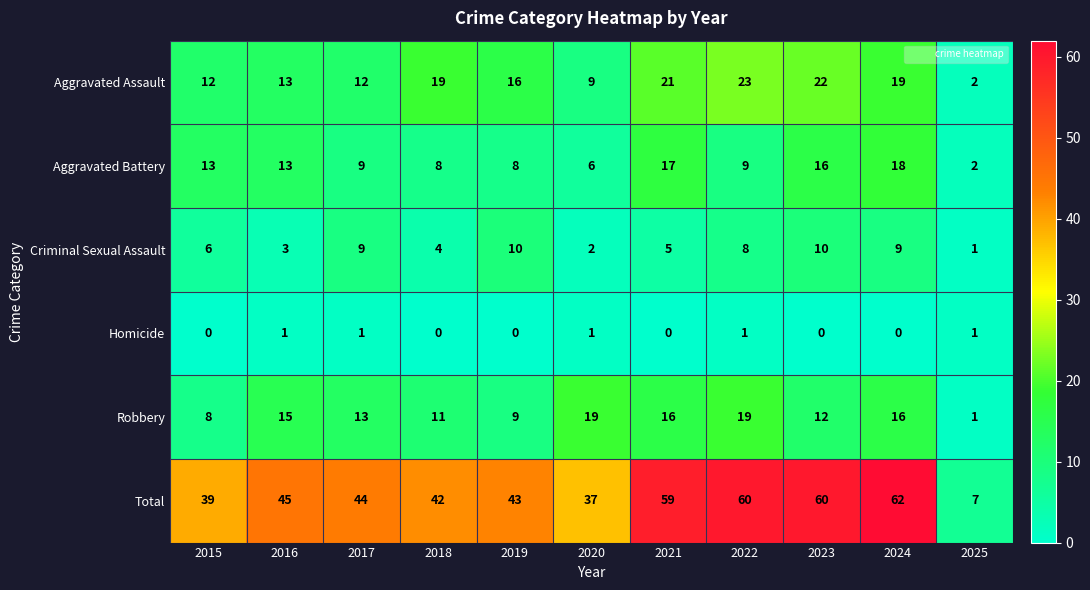

Which series has the largest range (max minus min)?

Total